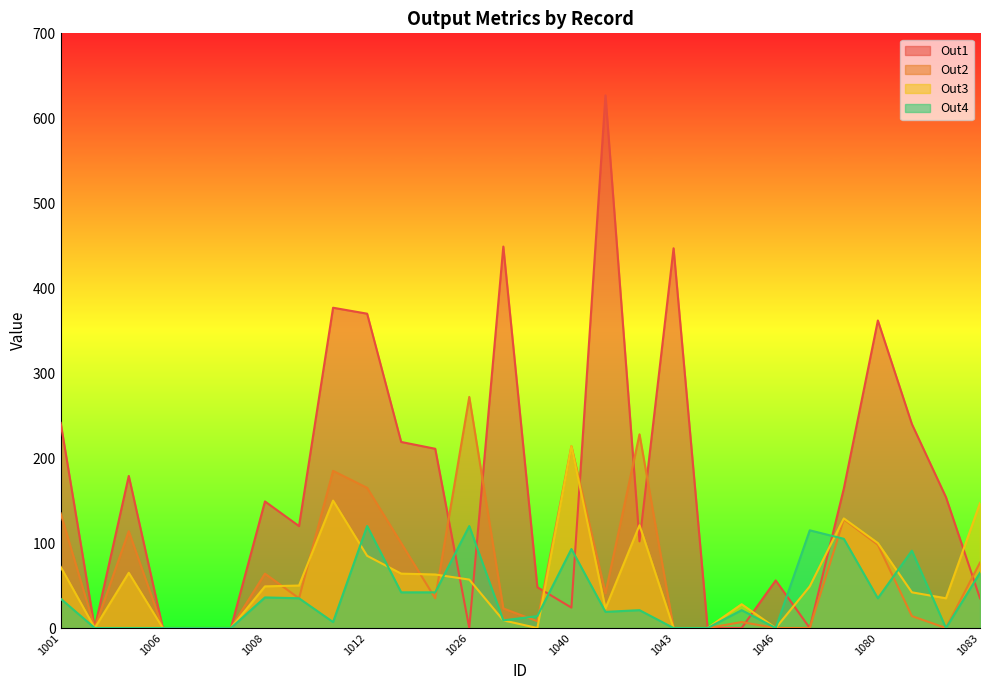

Rank the categories by Out4 value from highest to lowest.

1012, 1026, 1062, 1075, 1040, 1081, 1083, 1015, 1020, 1008, 1009, 1080, 1001, 1042, 1045, 1041, 1030, 1028, 1010, 1002, 1003, 1006, 1007, 1008(0), 1043, 1044, 1046, 1082